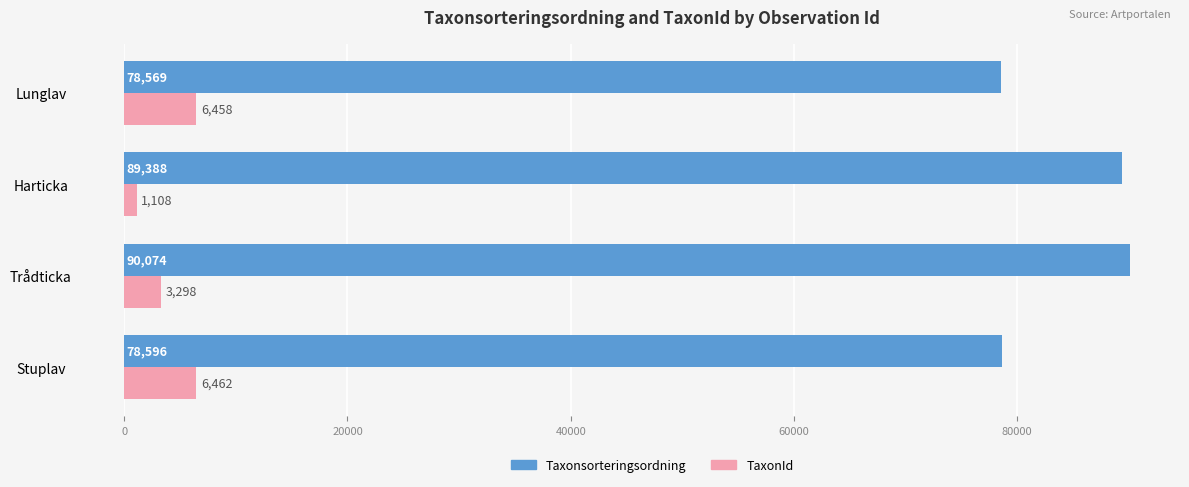

Where is Taxonsorteringsordning nearest to the value 84321?

Harticka